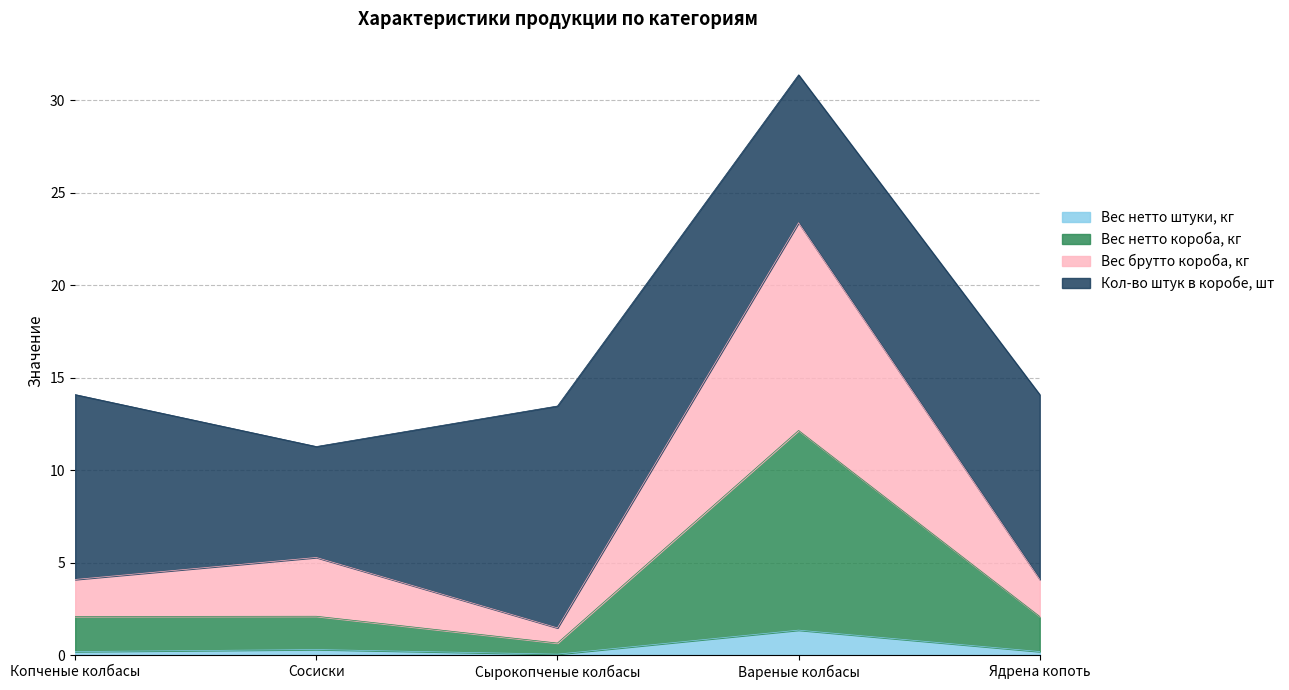

True or false: Вес брутто короба, кг and Вес нетто короба, кг intersect in this chart.

False